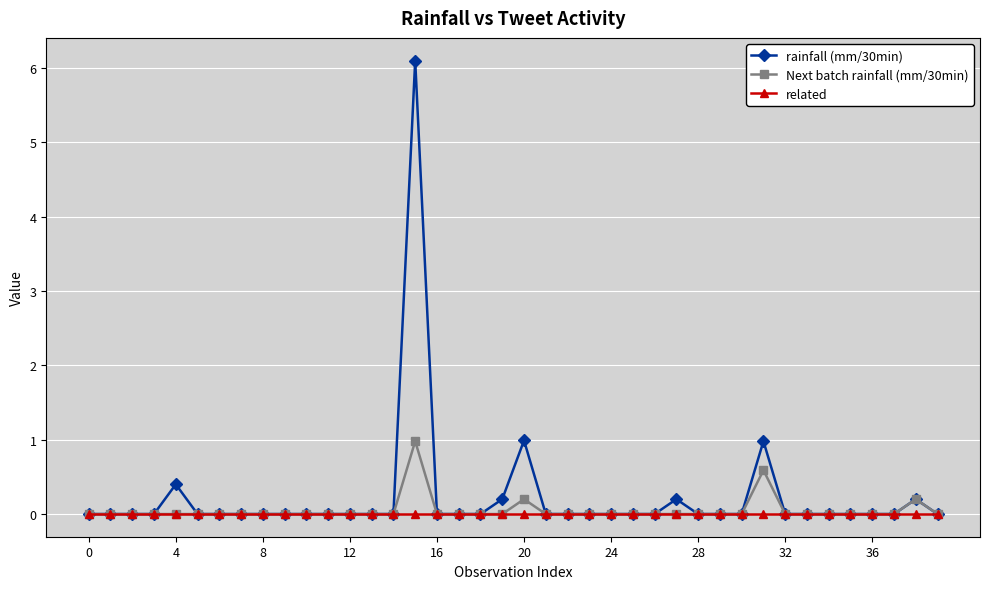

Which series has the widest spread of values?

rainfall (mm/30min)